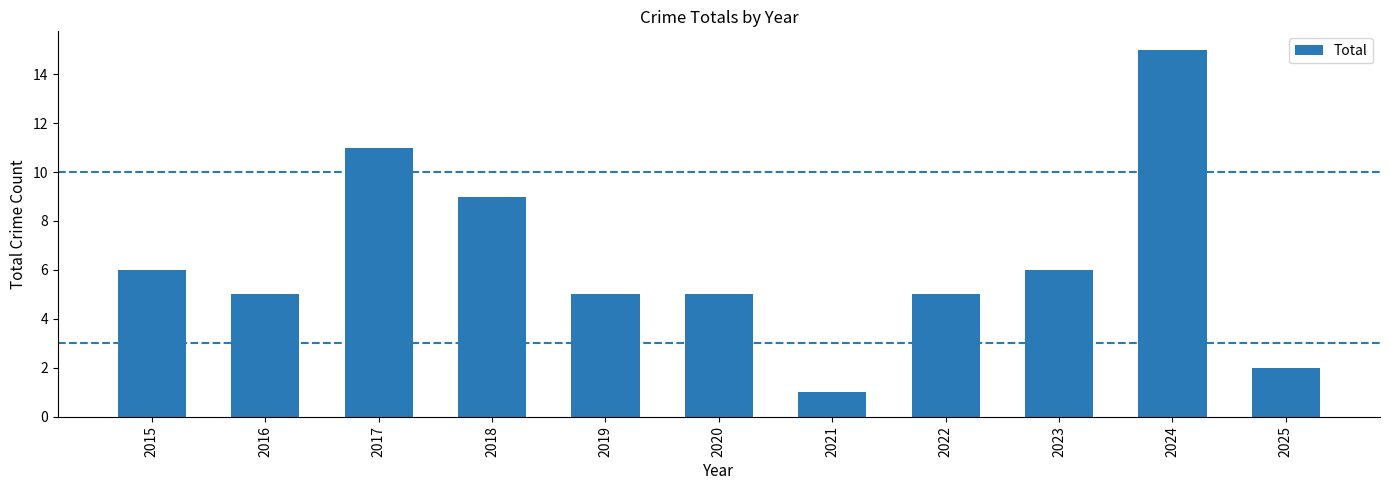

What is the average value?

6